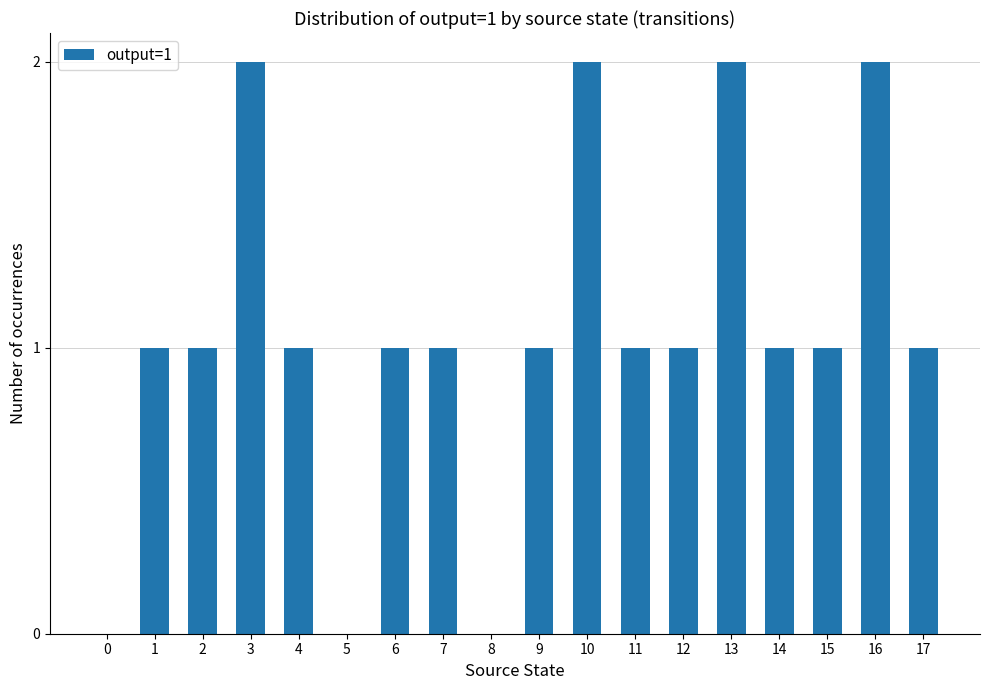

Reading left to right, extract all data points from this chart.

0	1	1	2	1	0	1	1	0	1	2	1	1	2	1	1	2	1